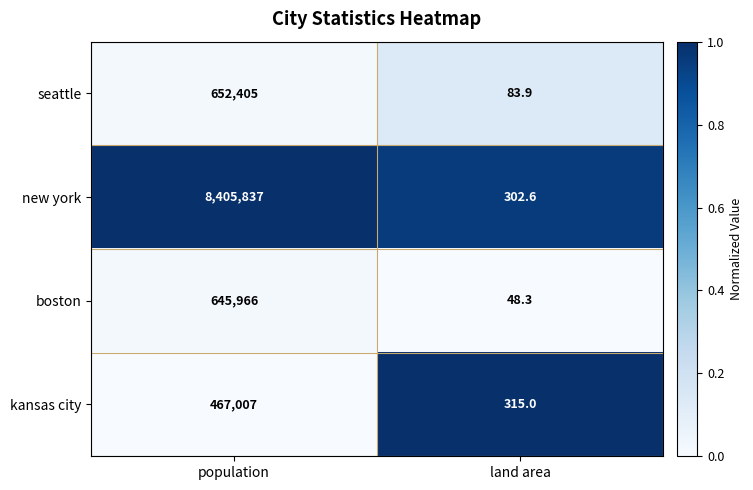

Reading left to right, what are all the values shown in this chart?

seattle: population=652405.0	land area=83.9
new york: population=8405837.0	land area=302.6
boston: population=645966.0	land area=48.3
kansas city: population=467007.0	land area=315.0